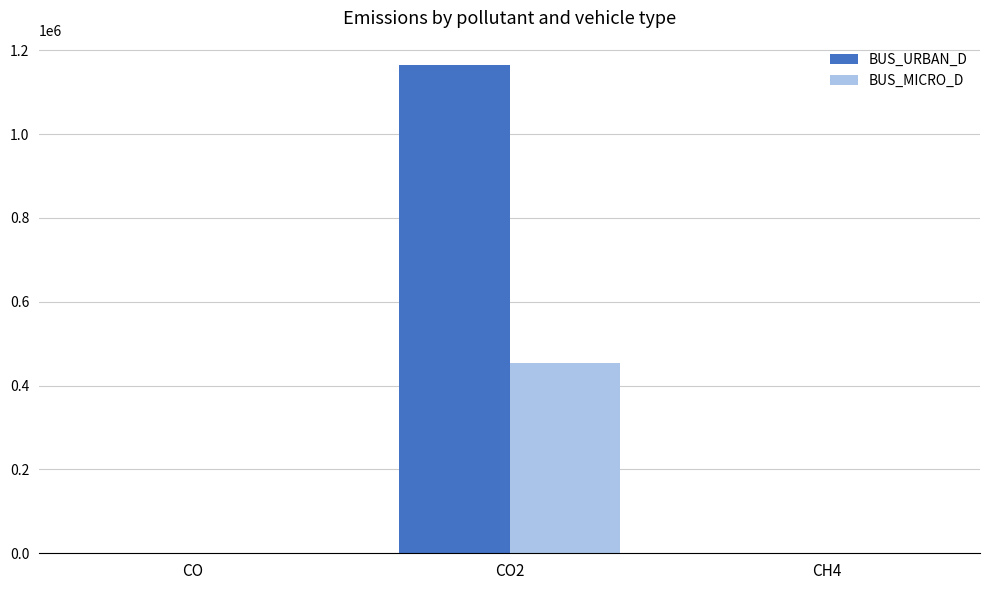

At which label is BUS_MICRO_D closest to 227397?

CO